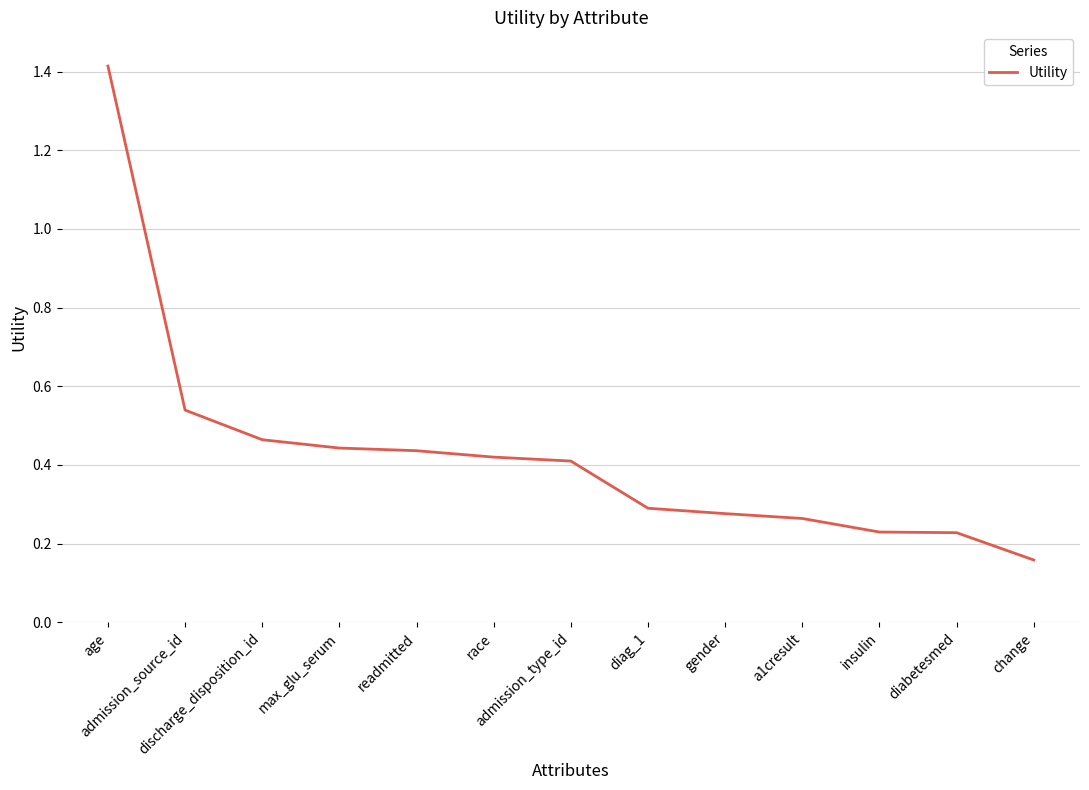

The value at gender is 0.4. True or false?

False